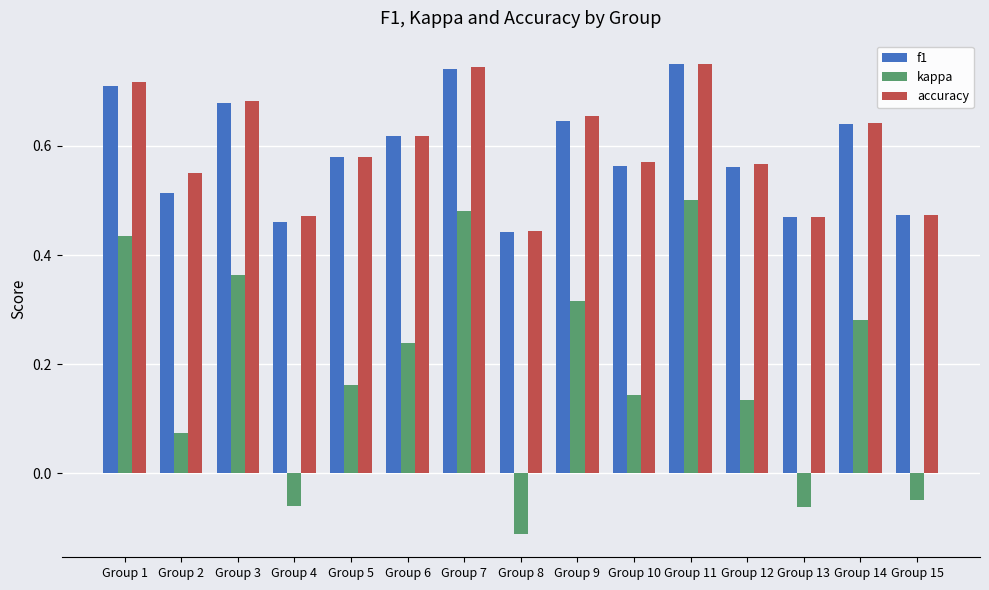

Which series has the largest range (max minus min)?

kappa